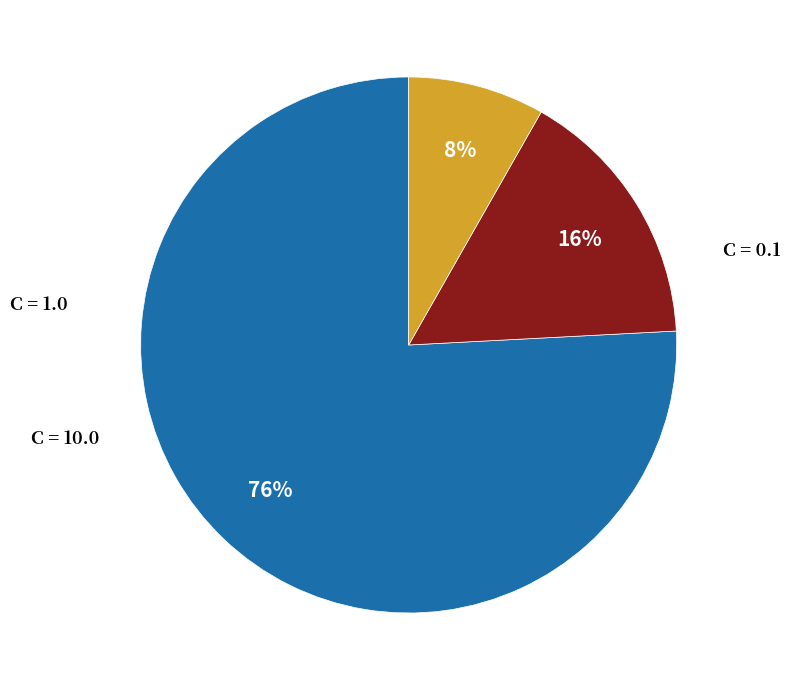

To the nearest percent, what is the difference between the largest and smallest slice percentages?

68%